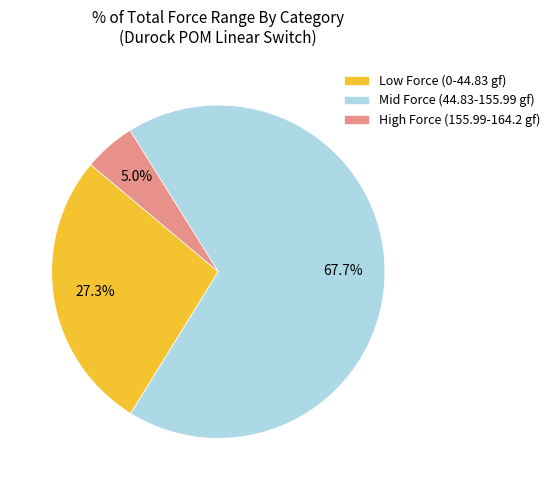

What is the total percentage of Mid Force (44.83-155.99 gf) and High Force (155.99-164.2 gf)?

72.7%